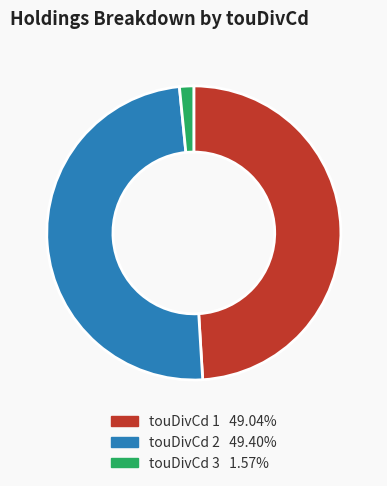

Does any single category account for the majority?

No